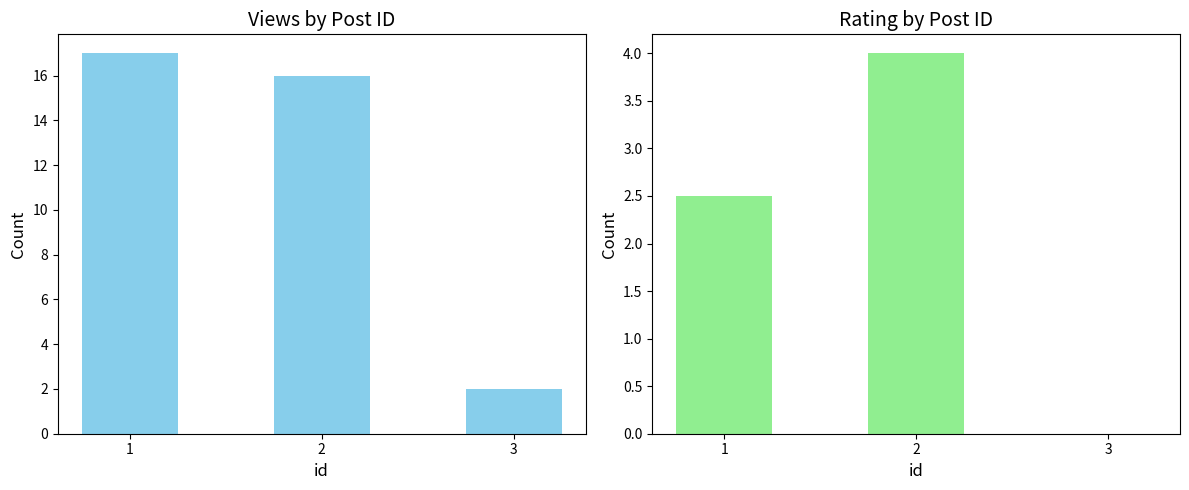

At which label does rating first exceed 2?

1